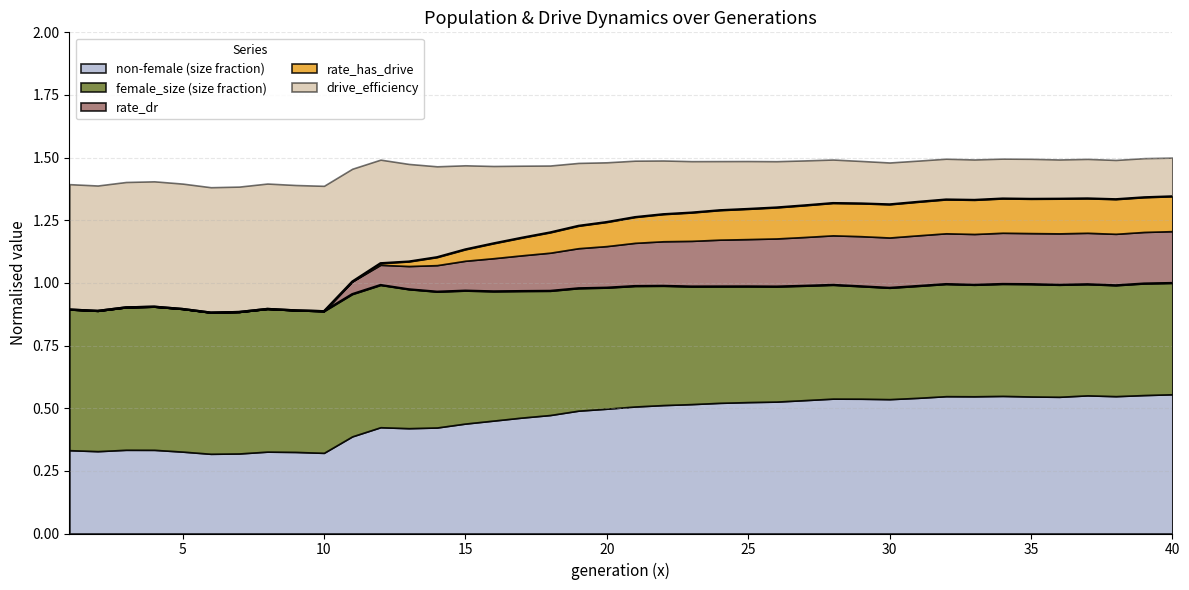

True or false: drive_efficiency and rate_has_drive cross at least once.

False